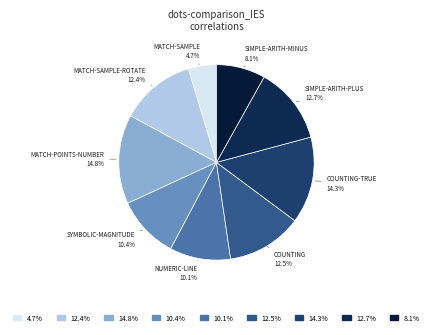

How many segments does this pie chart have?

9